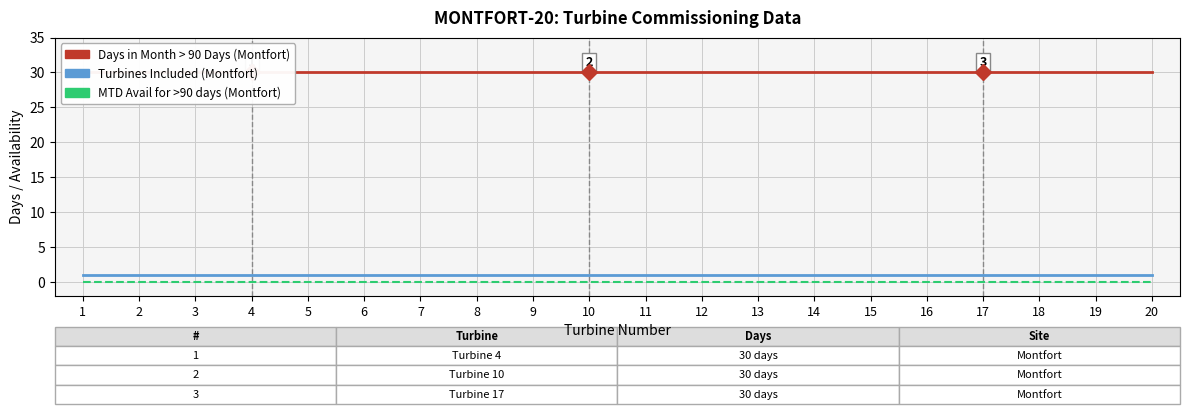

Reading right to left, list all the values displayed in this chart.

Days in Month > 90 Days (Montfort): 20=30	19=30	18=30	17=30	16=30	15=30	14=30	13=30	12=30	11=30	10=30	9=30	8=30	7=30	6=30	5=30	4=30	3=30	2=30	1=30
Turbines Included (Montfort): 20=1	19=1	18=1	17=1	16=1	15=1	14=1	13=1	12=1	11=1	10=1	9=1	8=1	7=1	6=1	5=1	4=1	3=1	2=1	1=1
MTD Avail (Montfort): 20=0	19=0	18=0	17=0	16=0	15=0	14=0	13=0	12=0	11=0	10=0	9=0	8=0	7=0	6=0	5=0	4=0	3=0	2=0	1=0